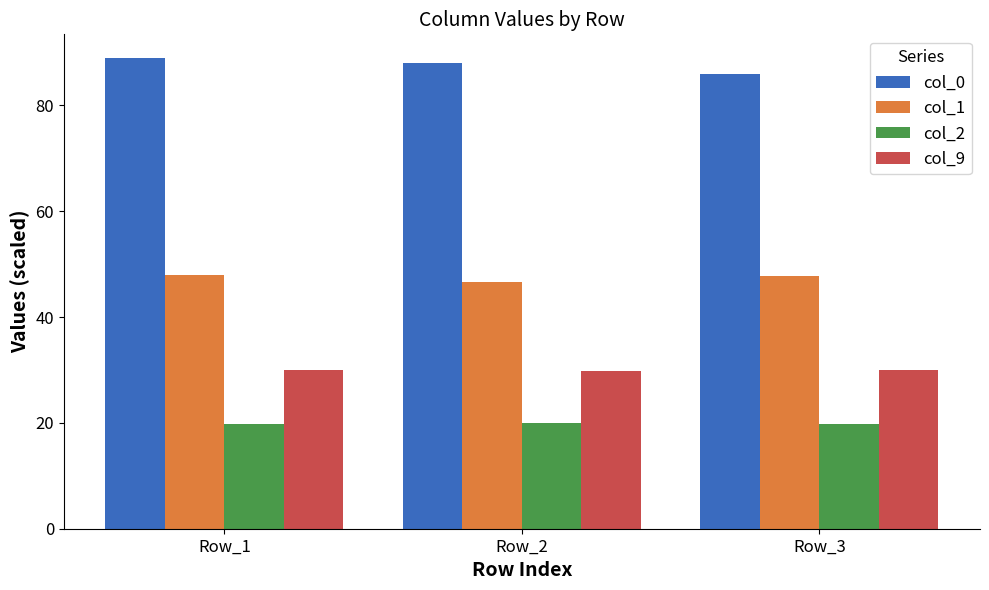

Count the number of categories in the chart.

3